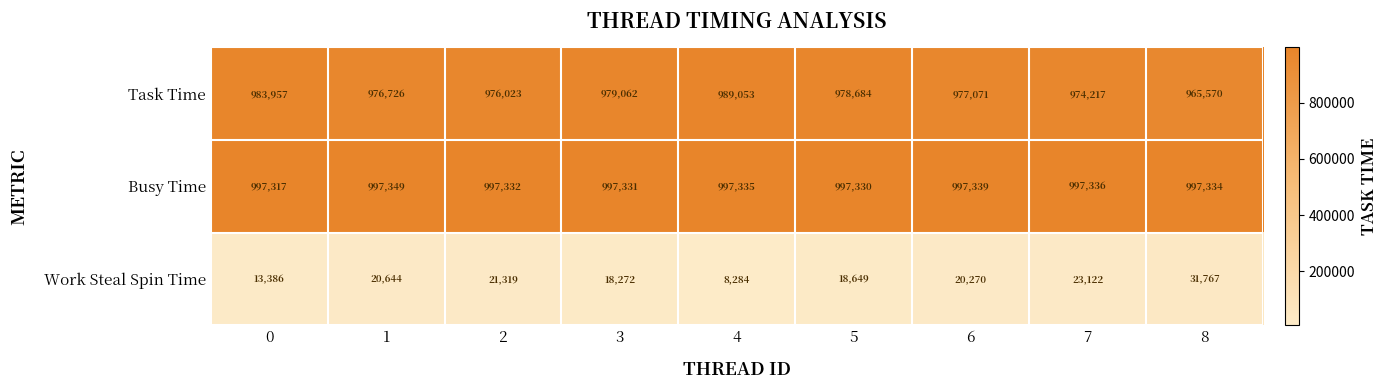

Which series has the largest total across all categories?

Busy Time